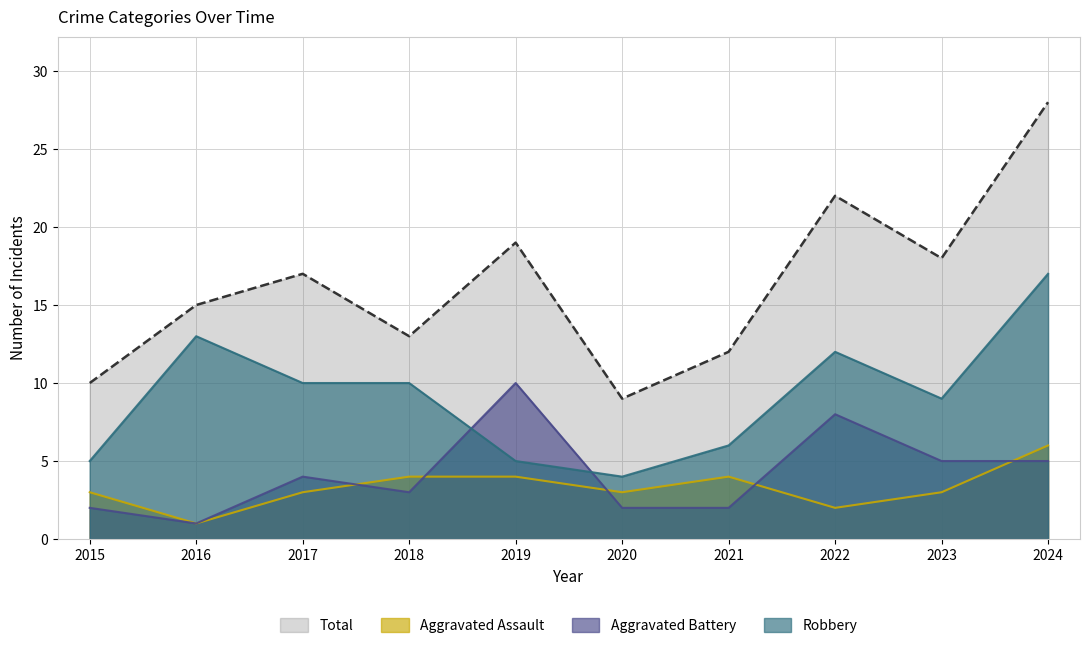

At which label does Total reach its minimum?

2020